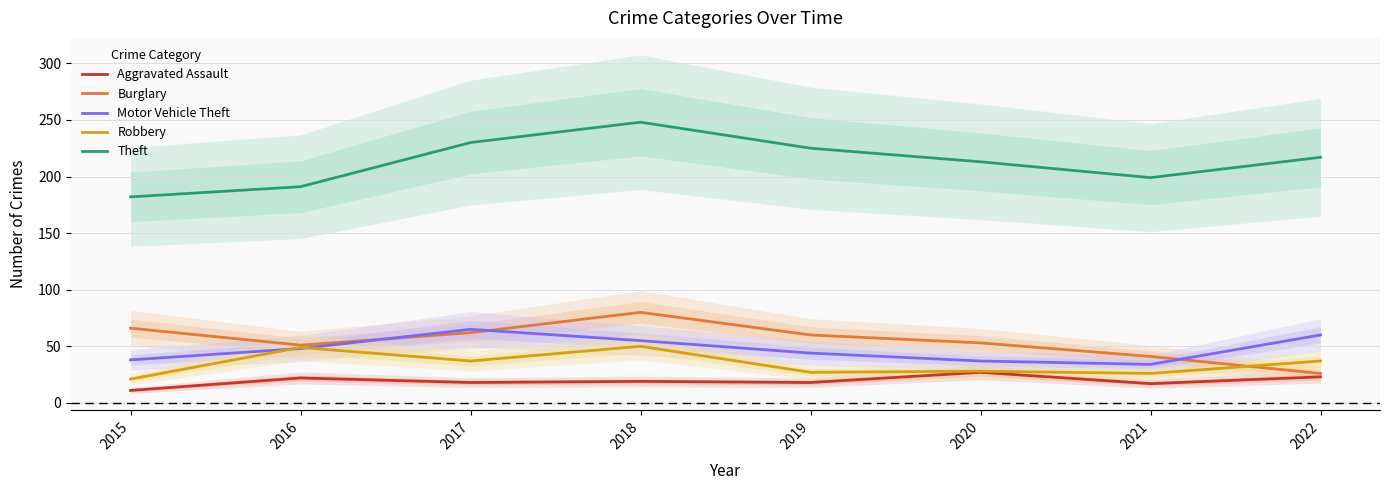

Which label corresponds to the largest value in the chart?

2018